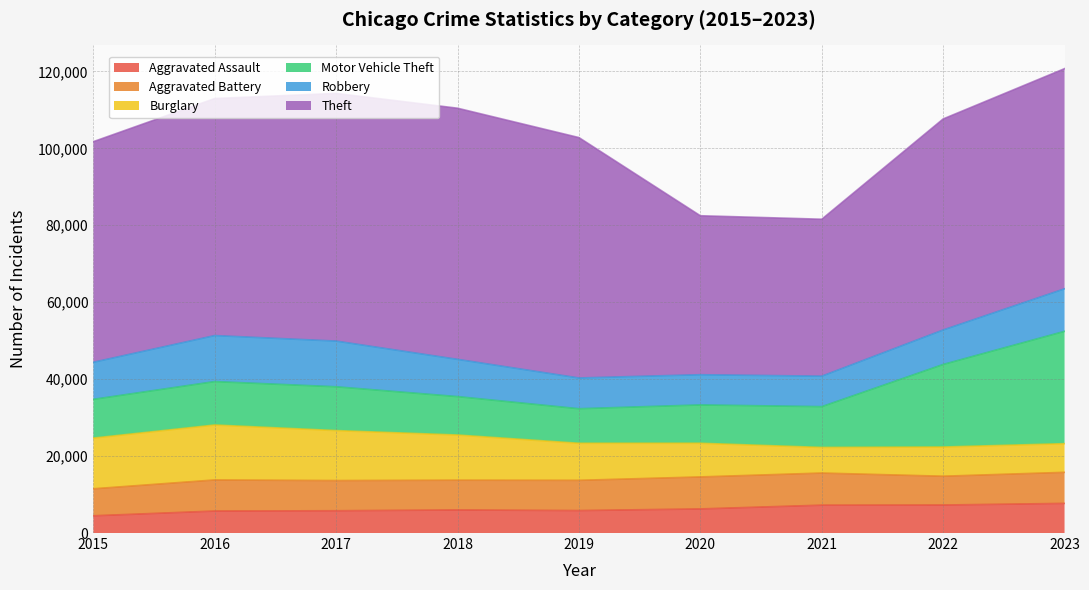

What is the value of the Burglary point at the 8th from the left?

7594